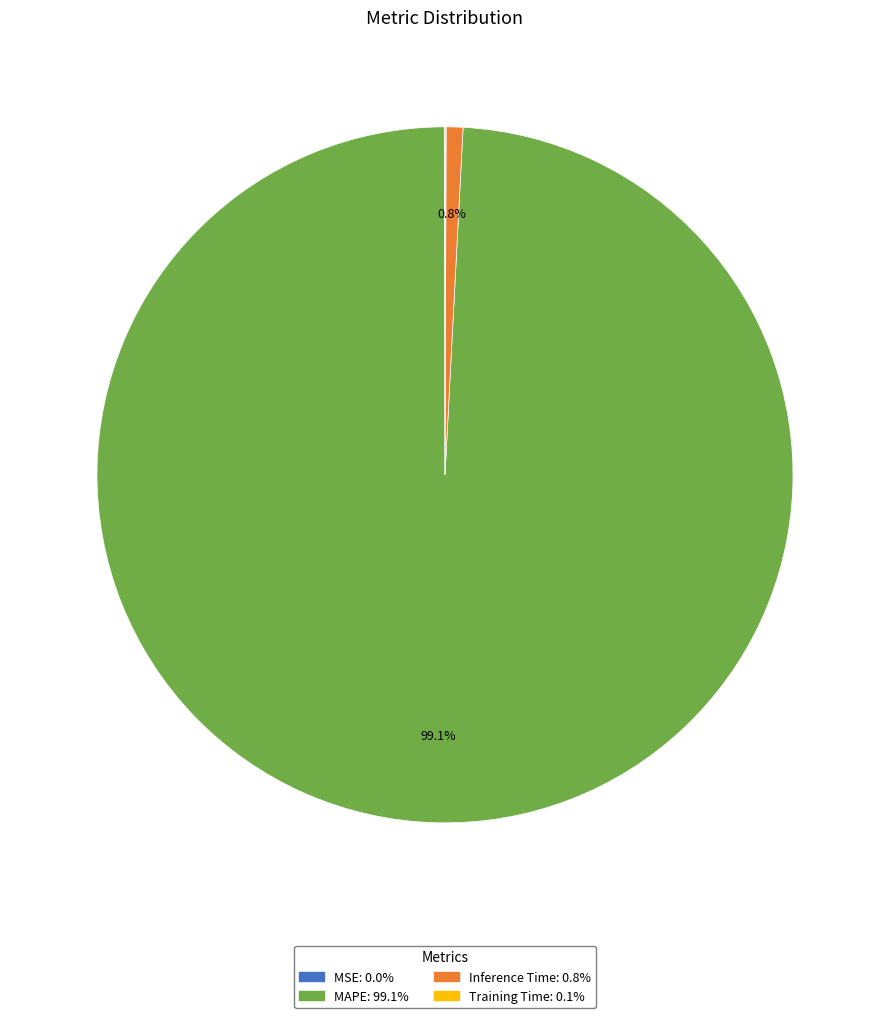

Which category accounts for the majority?

MAPE